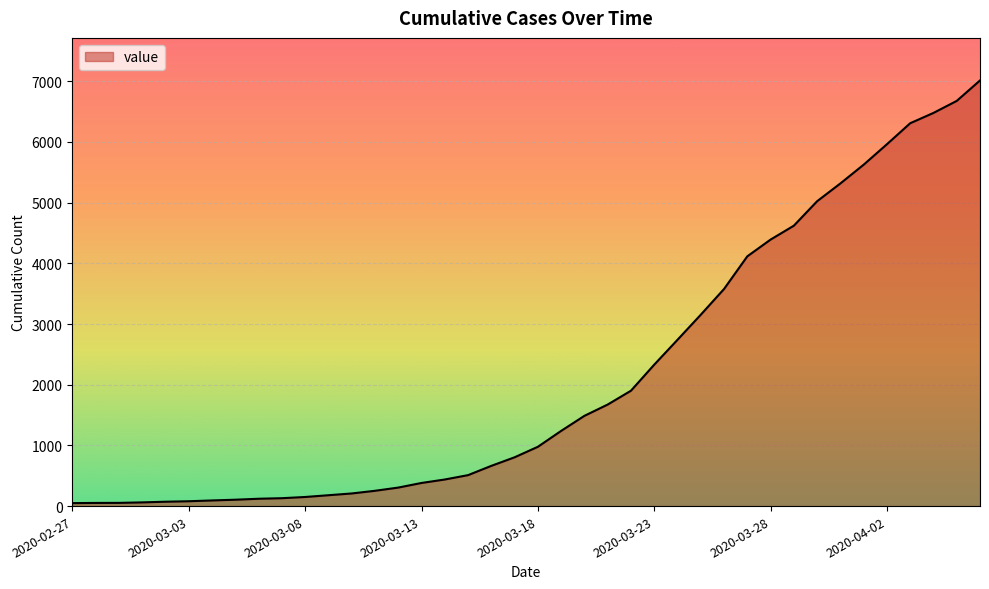

What is the difference between the maximum and minimum values?

6964